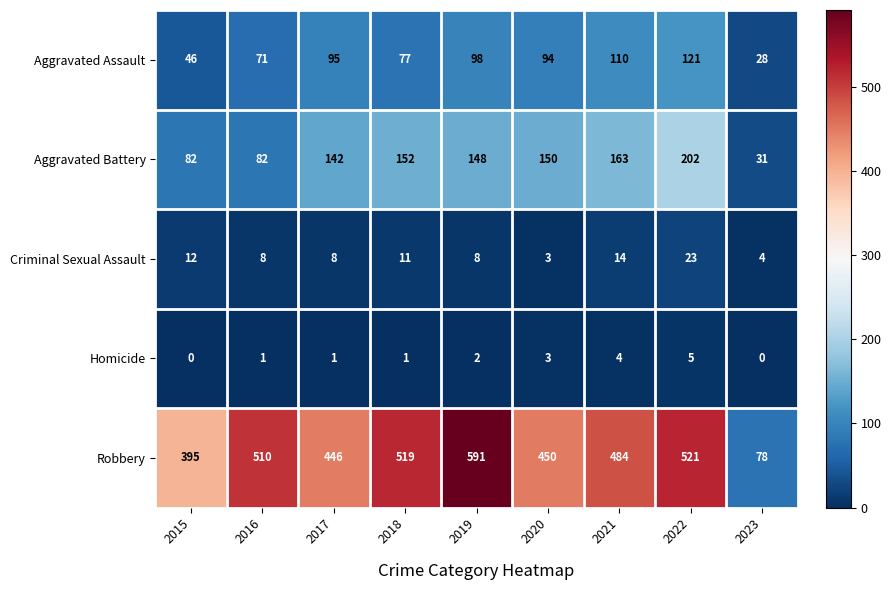

What is the minimum value for Aggravated Assault?

28